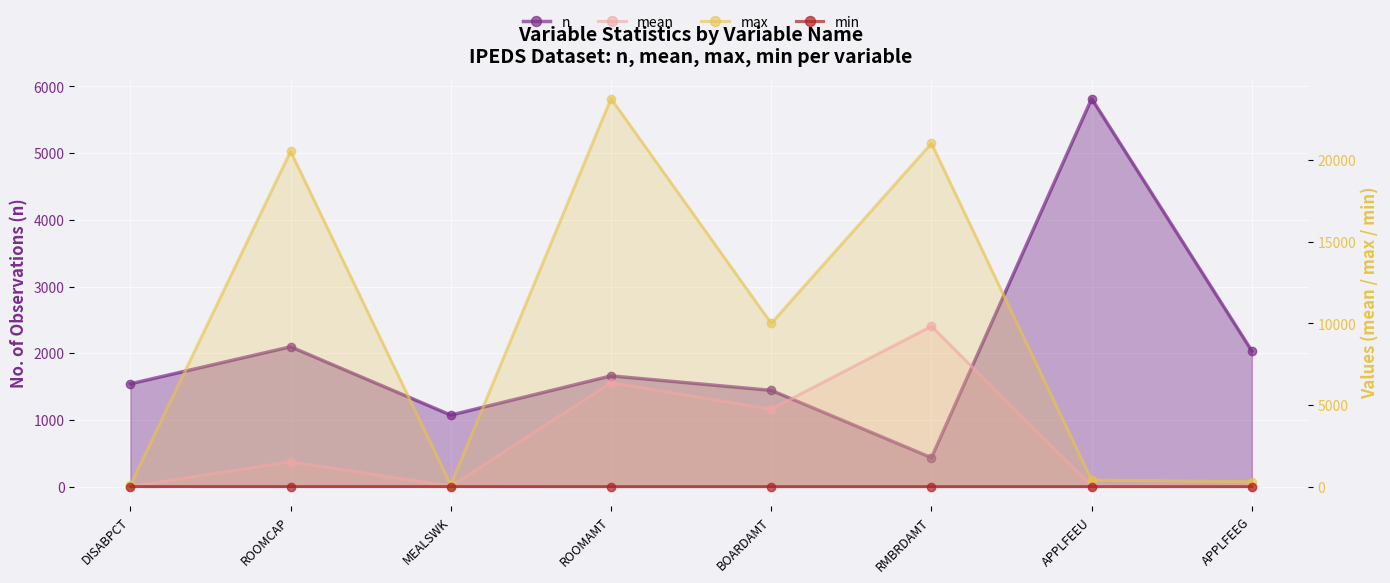

What is the sum of all min values?

10.0